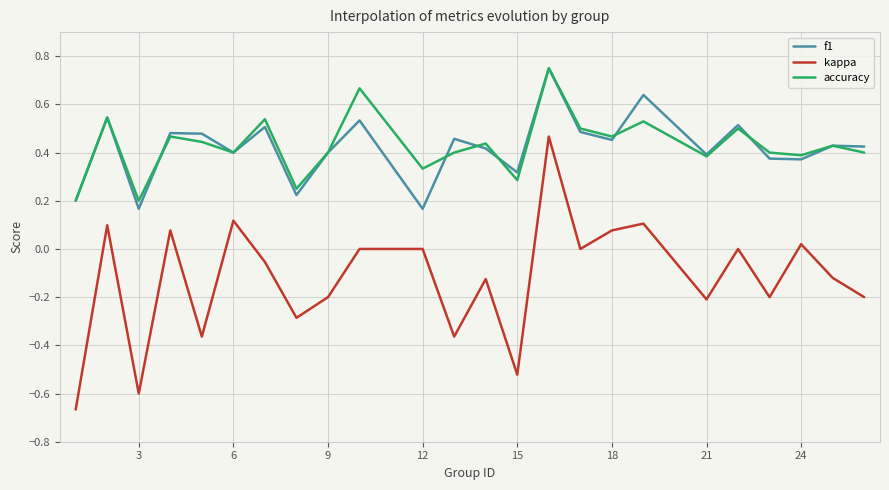

True or false: kappa and accuracy intersect in this chart.

False